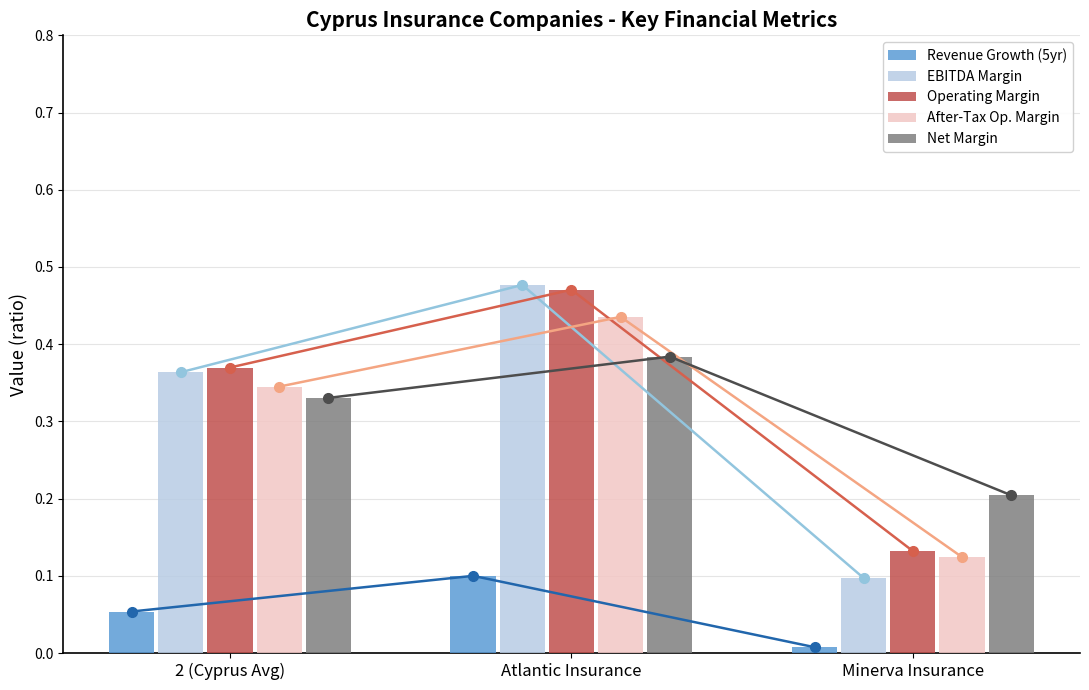

What is the difference between the maximum and minimum values in the After-Tax Op. Margin series?

0.3